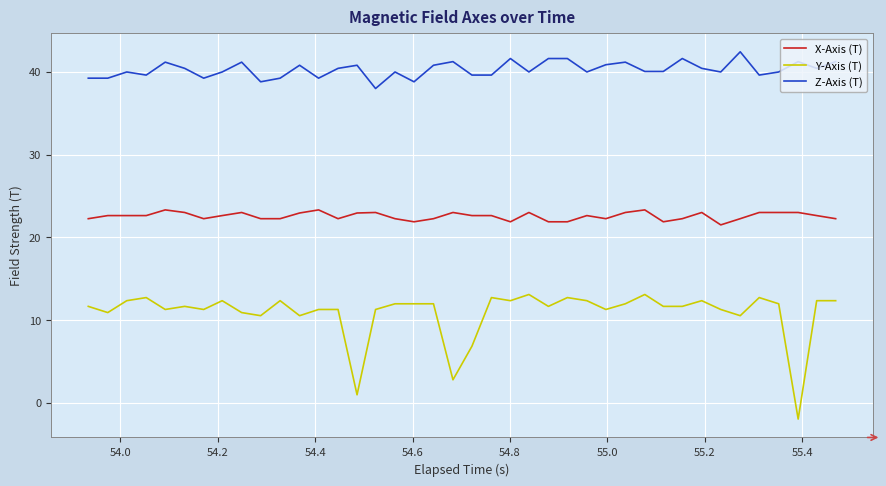

Rank the series by their maximum value, from lowest to highest.

Y-Axis (T), X-Axis (T), Z-Axis (T)